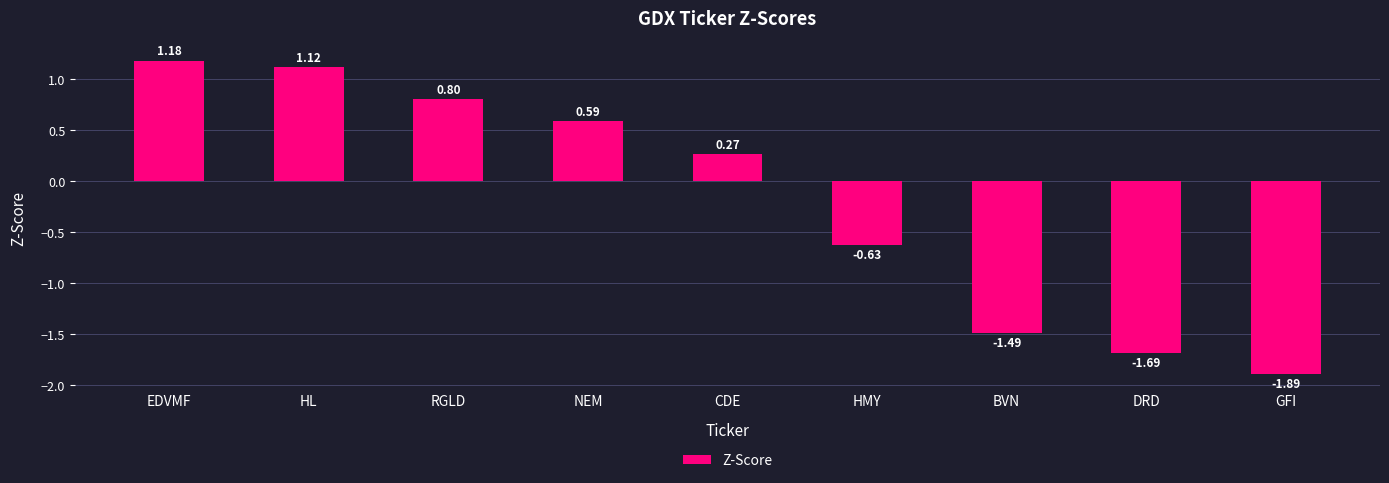

What is the label of the 2nd bar from the left?

HL